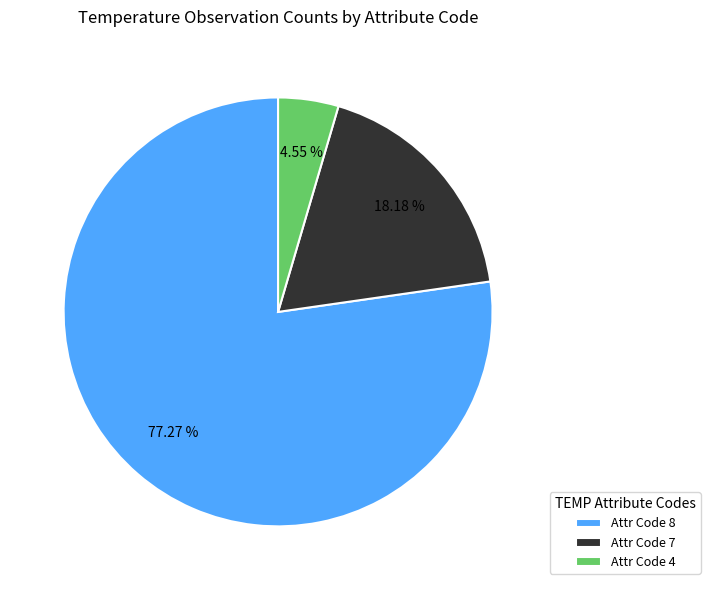

Rank the categories by value from lowest to highest.

Attr Code 4, Attr Code 7, Attr Code 8